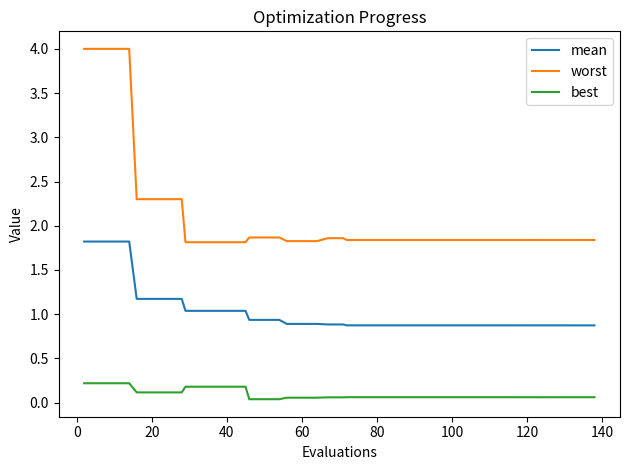

True or false: mean and worst cross at least once.

False